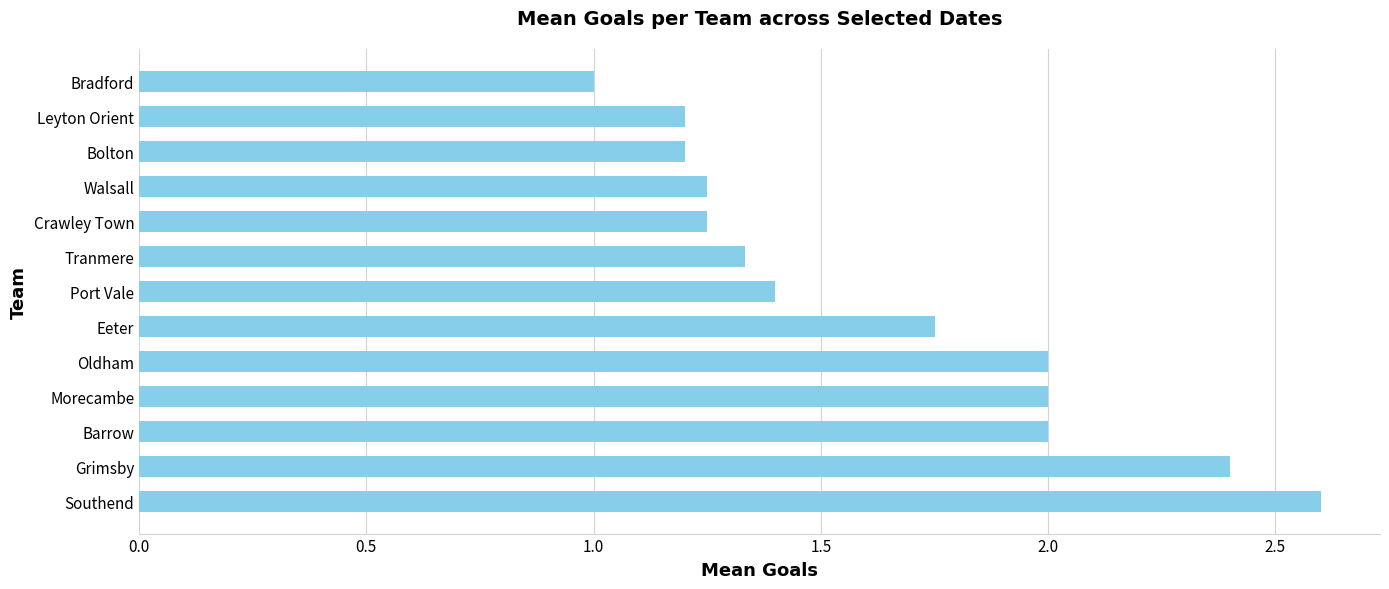

What is the sum of all values?

21.4